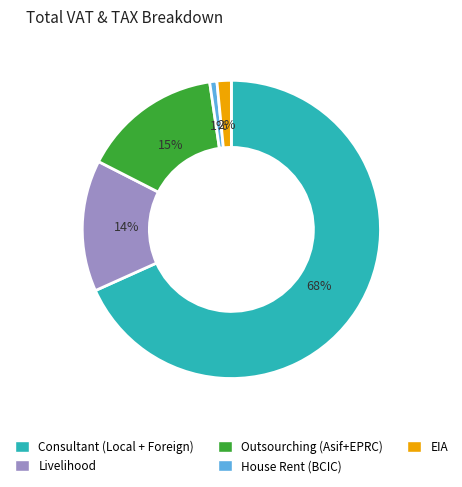

Which has a higher value, Consultant (Local + Foreign) or Livelihood?

Consultant (Local + Foreign)